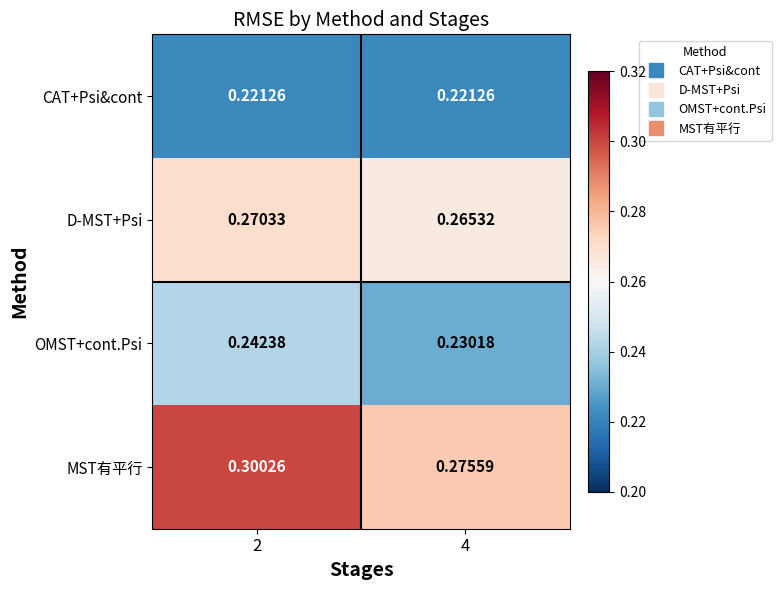

Which series has the largest range (max minus min)?

MST有平行